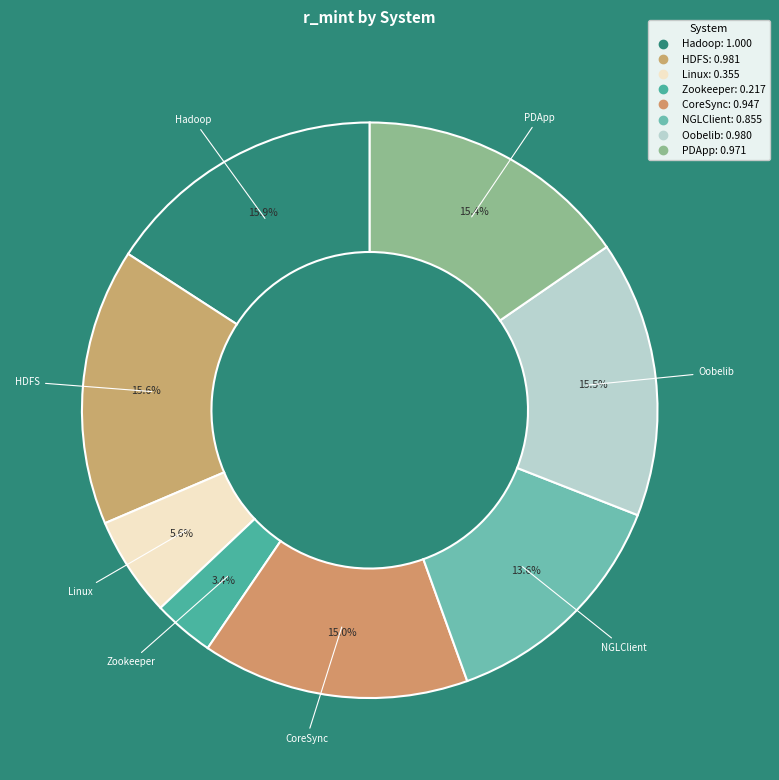

To the nearest percent, what is the combined percentage of CoreSync and Oobelib?

31%